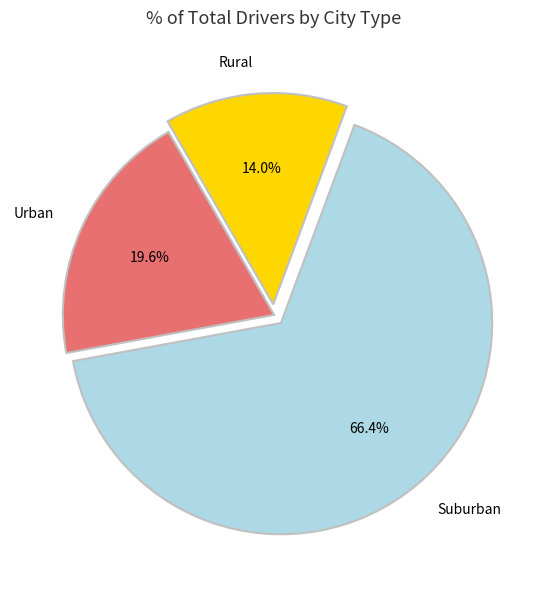

Combined, do Rural and Urban account for over 50%?

No